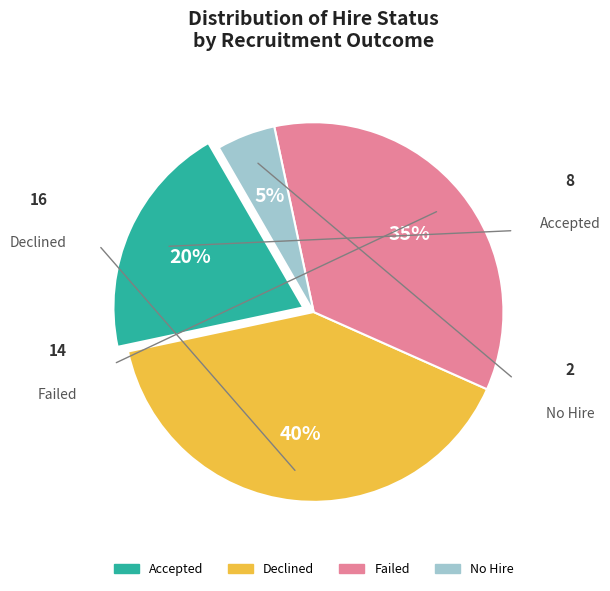

How many segments does this pie chart have?

4